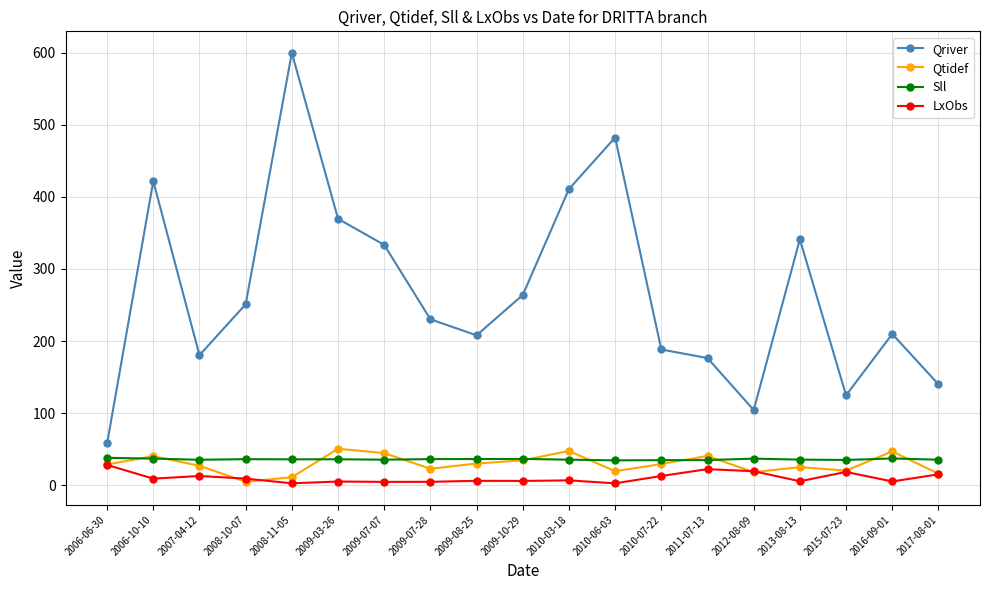

Count the number of data series in this chart.

4